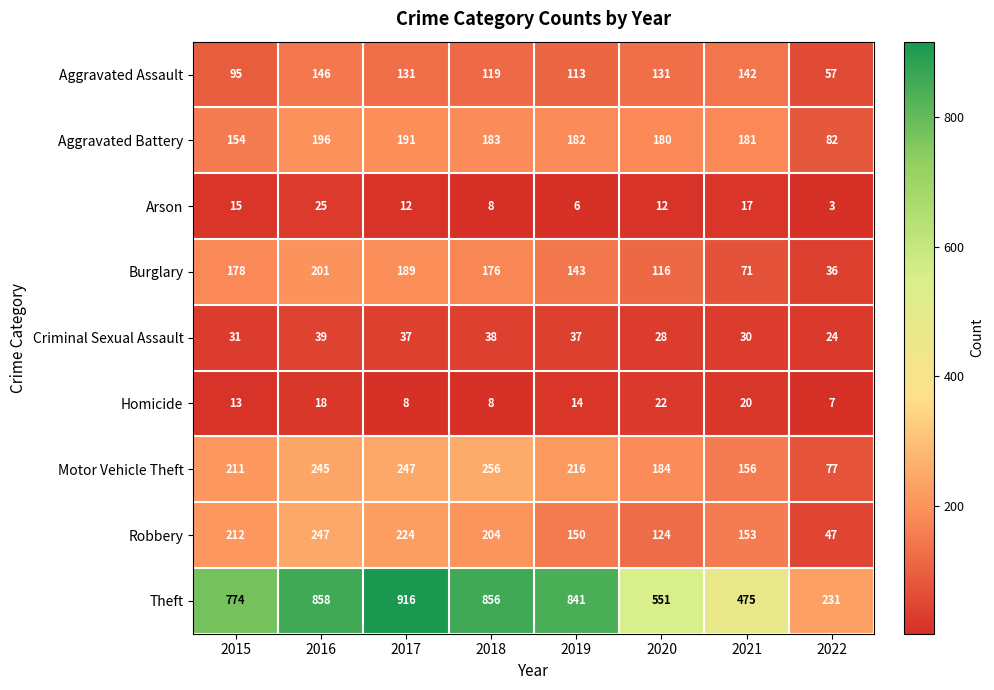

List the labels in order of Motor Vehicle Theft value, largest first.

2018, 2017, 2016, 2019, 2015, 2020, 2021, 2022